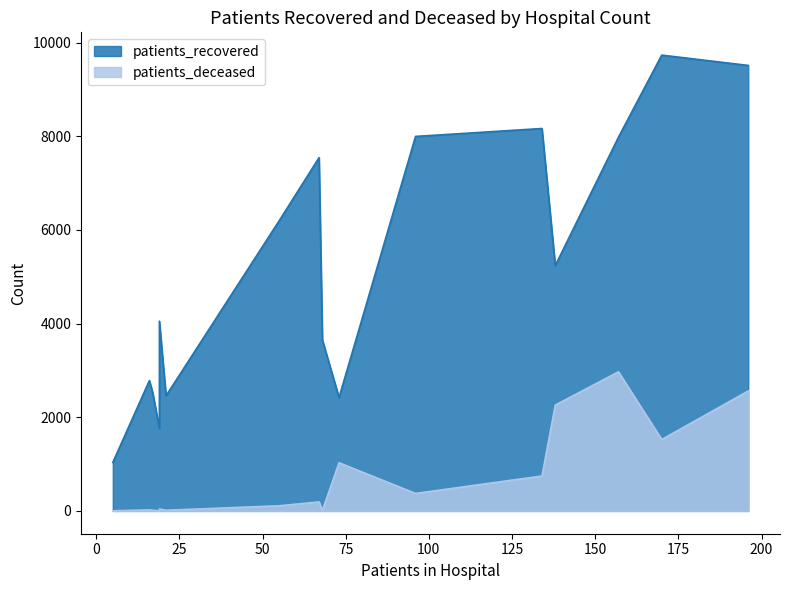

At which category does the chart reach its minimum across all series?

20 - 24